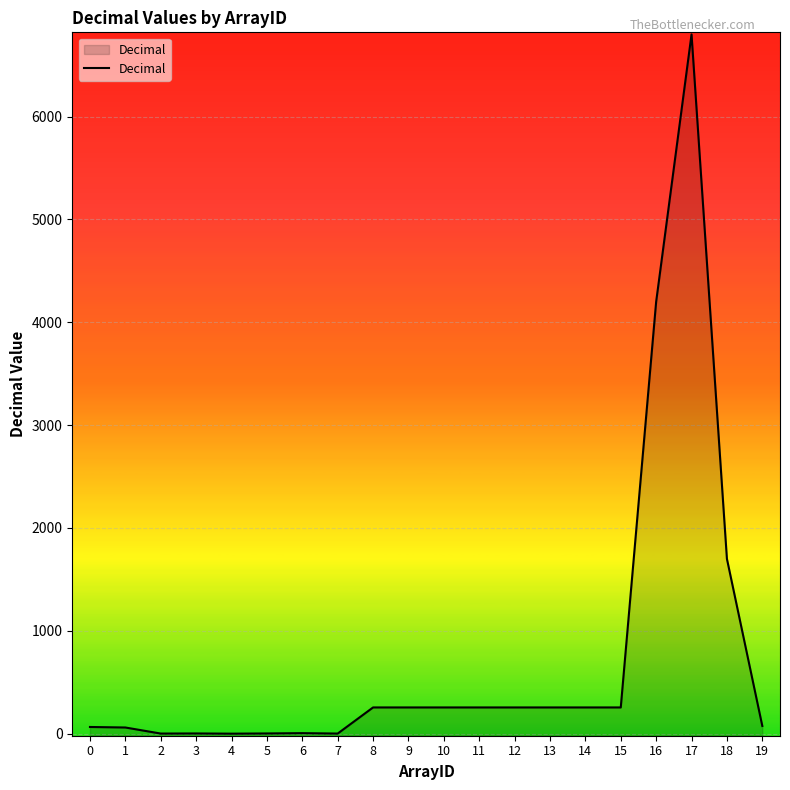

How many data points are less than 255?

9